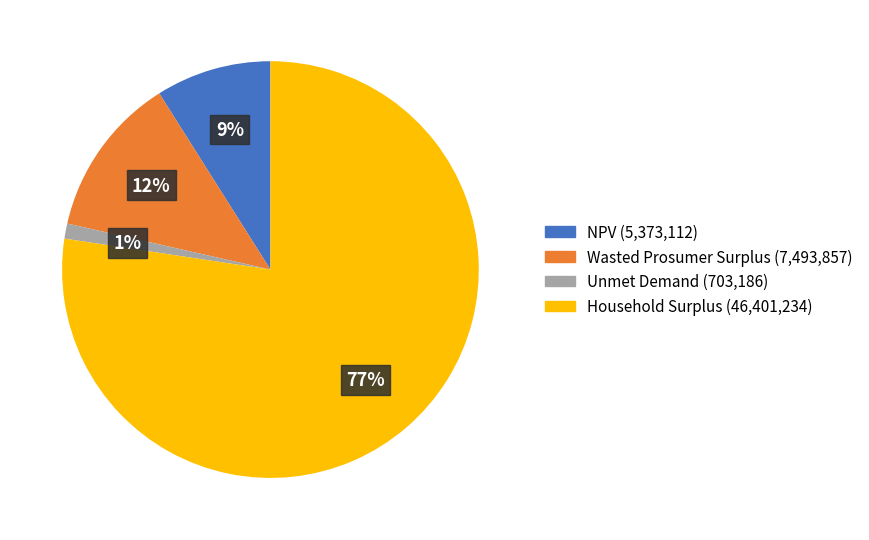

To the nearest percent, what portion does NPV represent?

9%